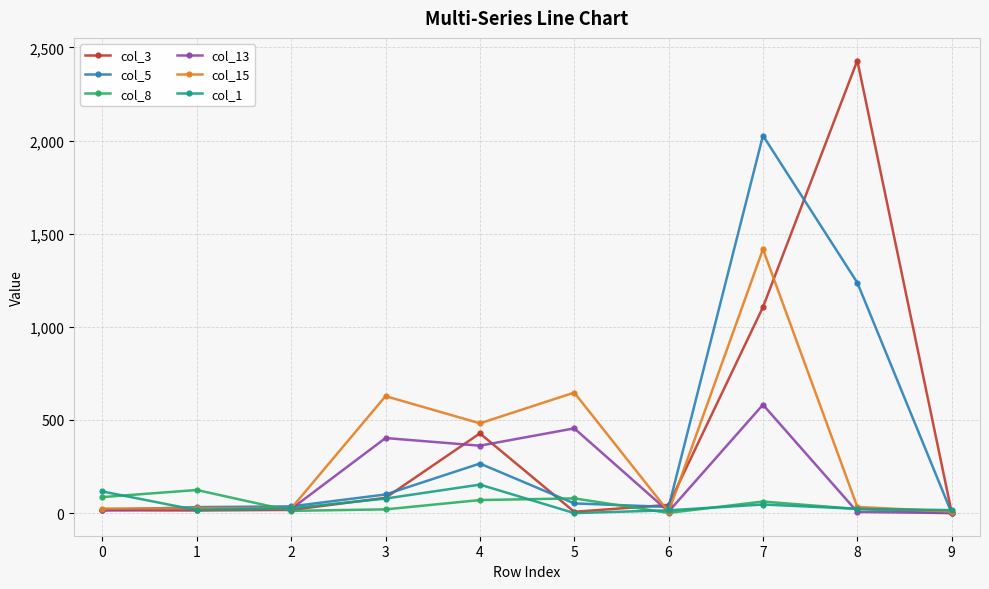

Which series has the largest total across all categories?

col_3